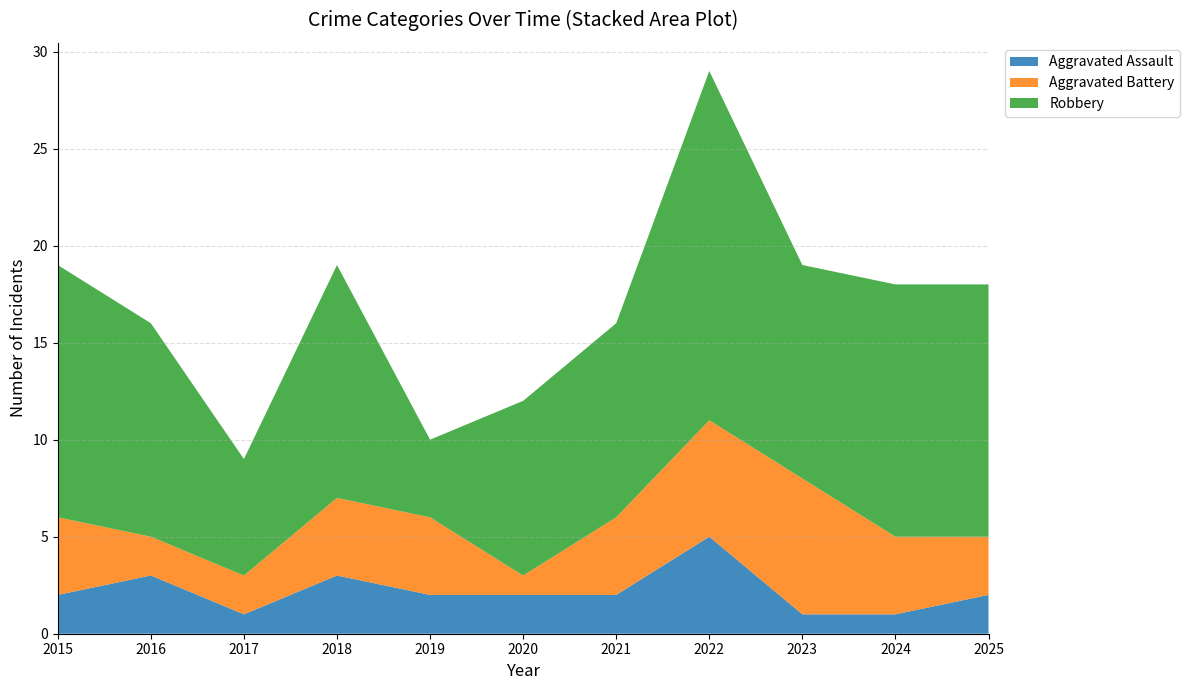

Reading right to left, list all the values displayed in this chart.

Aggravated Assault: 2025=2	2024=1	2023=1	2022=5	2021=2	2020=2	2019=2	2018=3	2017=1	2016=3	2015=2
Aggravated Battery: 2025=3	2024=4	2023=7	2022=6	2021=4	2020=1	2019=4	2018=4	2017=2	2016=2	2015=4
Robbery: 2025=13	2024=13	2023=11	2022=18	2021=10	2020=9	2019=4	2018=12	2017=6	2016=11	2015=13